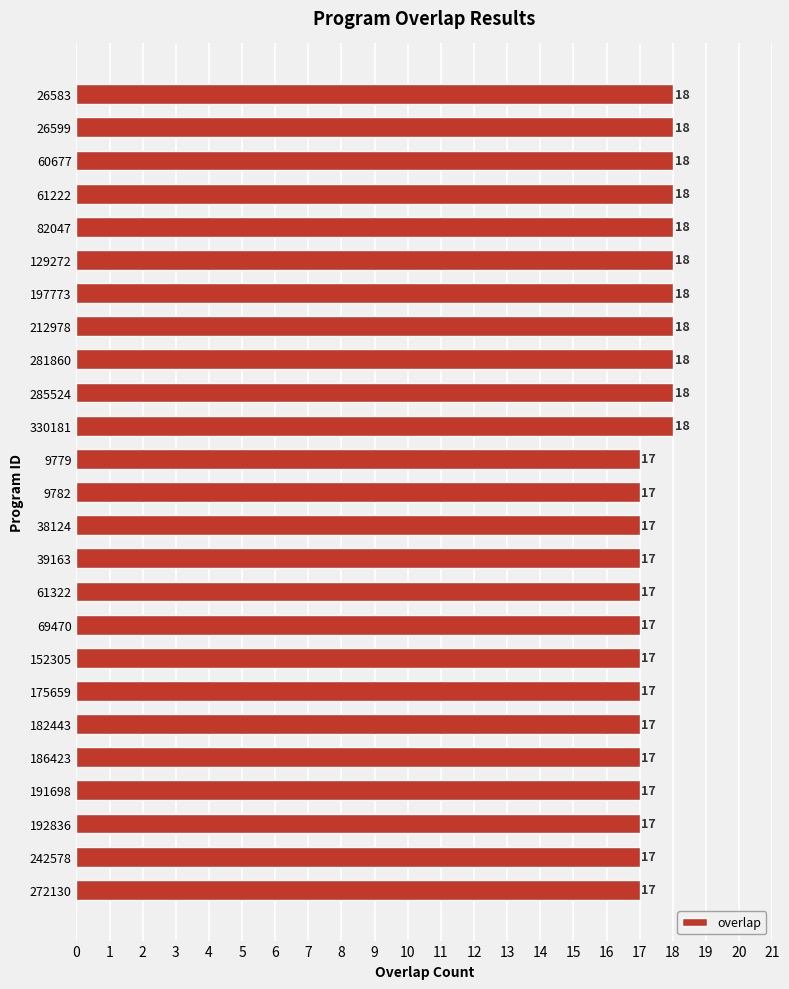

What position from the top is 212978?

8